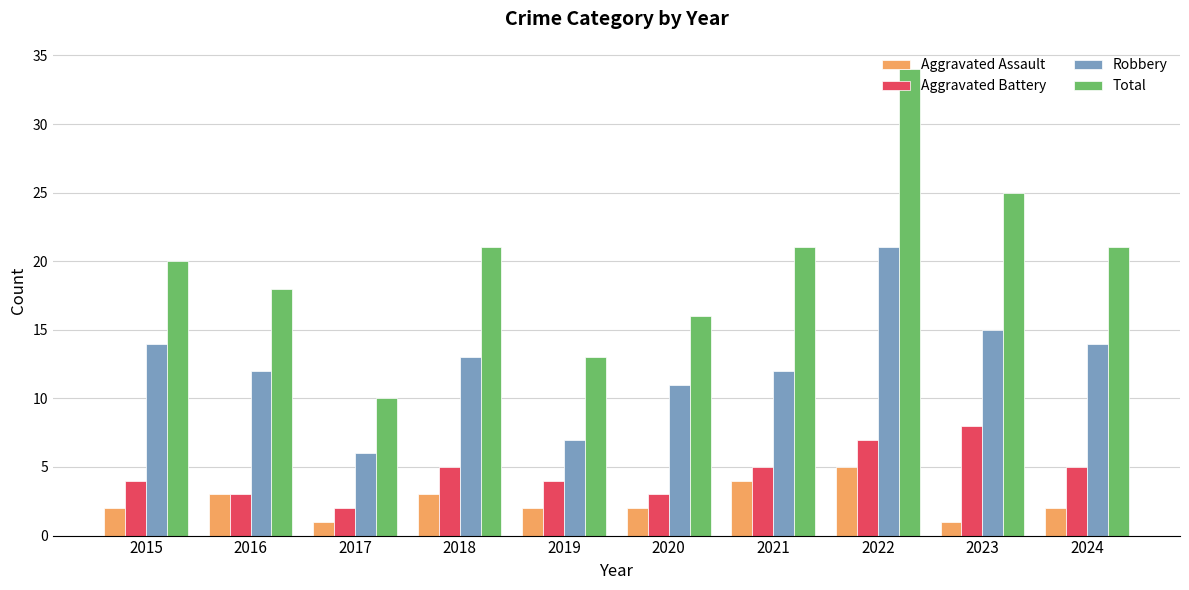

How many categories are shown in the chart?

10